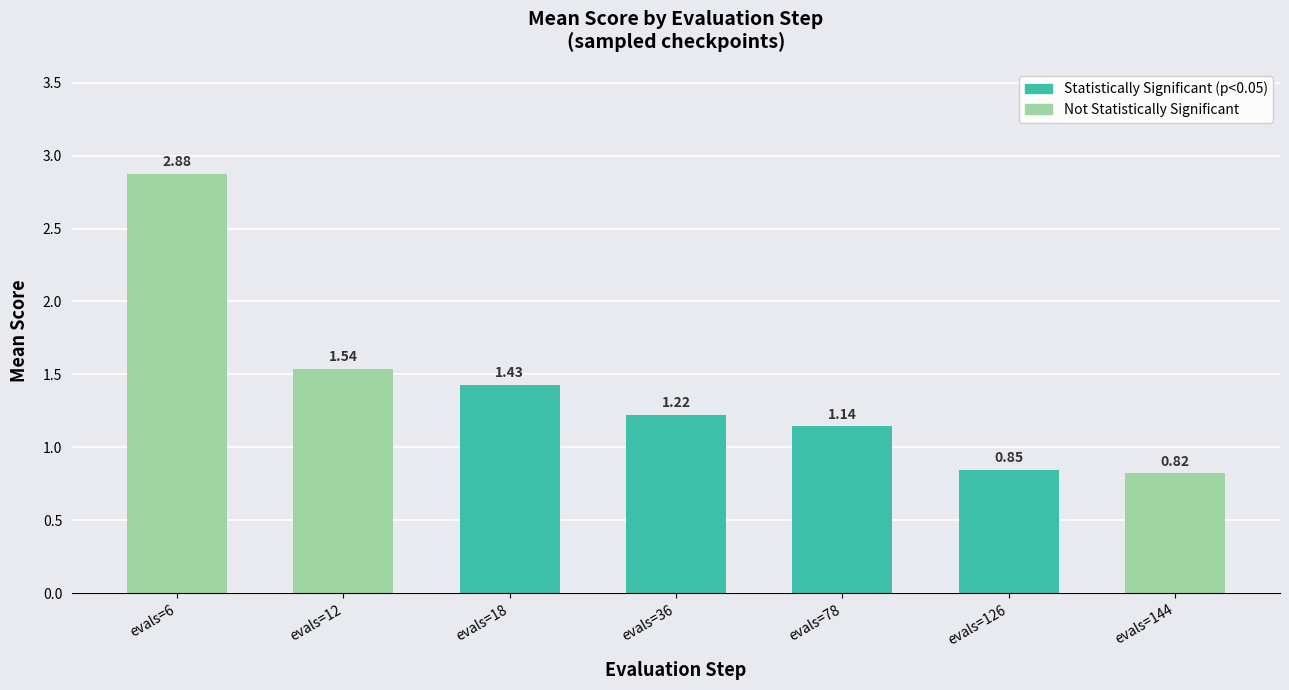

Where does the data first go above 1?

evals=6